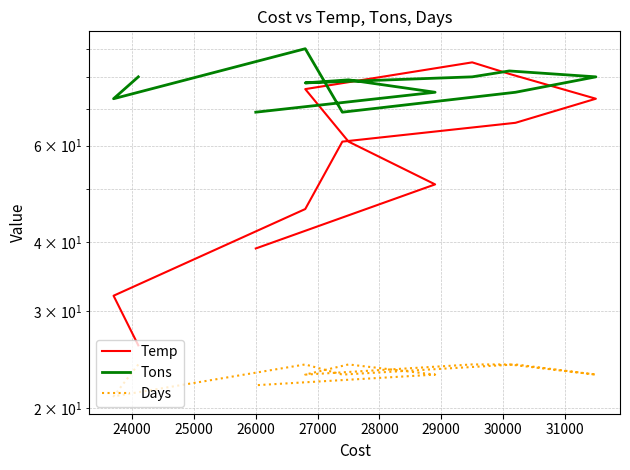

How many values in the Days series are below 24?

6